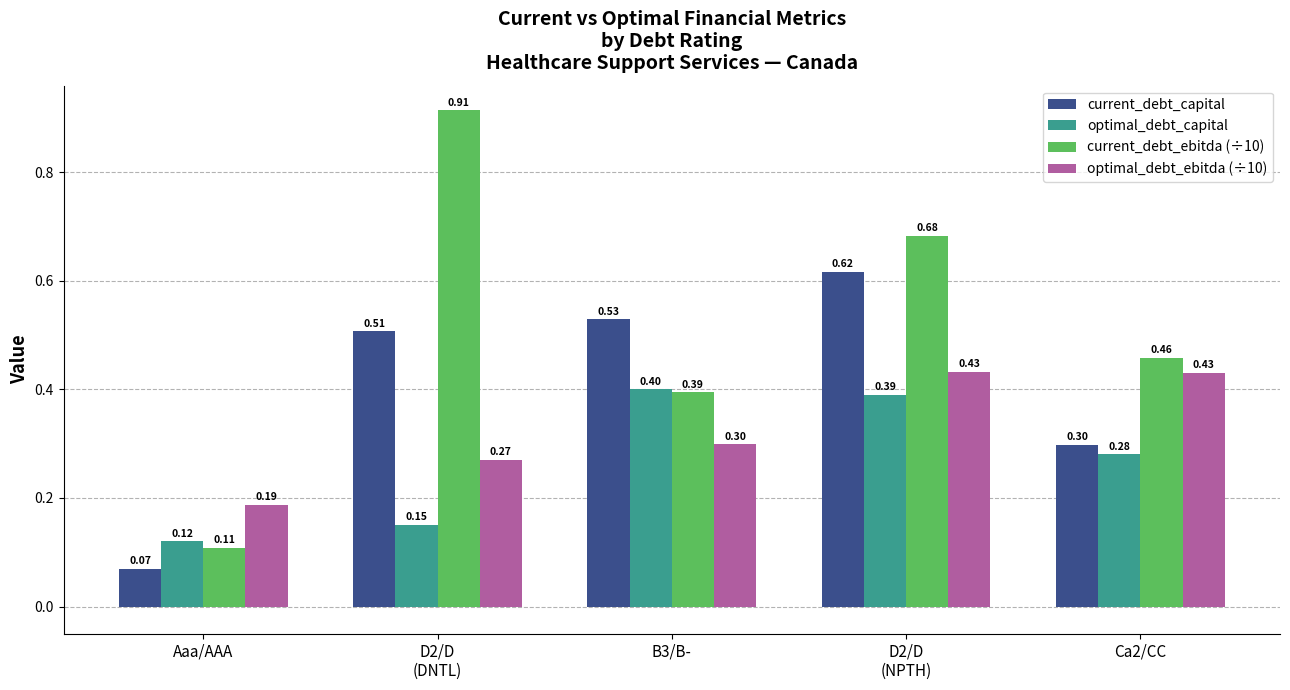

At which label does optimal_debt_capital reach its minimum?

Aaa/AAA